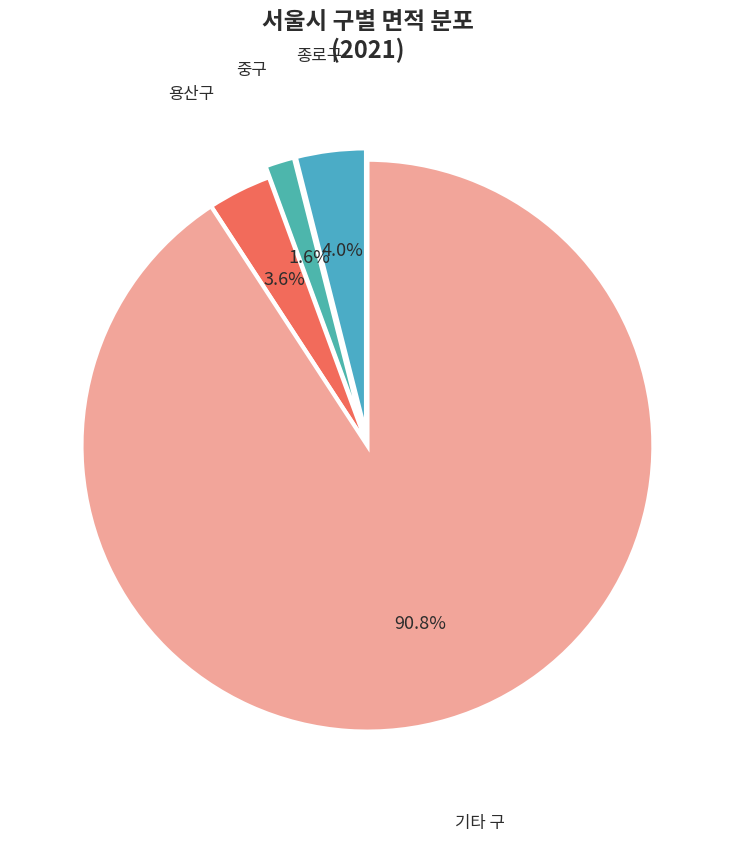

Combined, do 기타 구 and 종로구 account for over 50%?

Yes